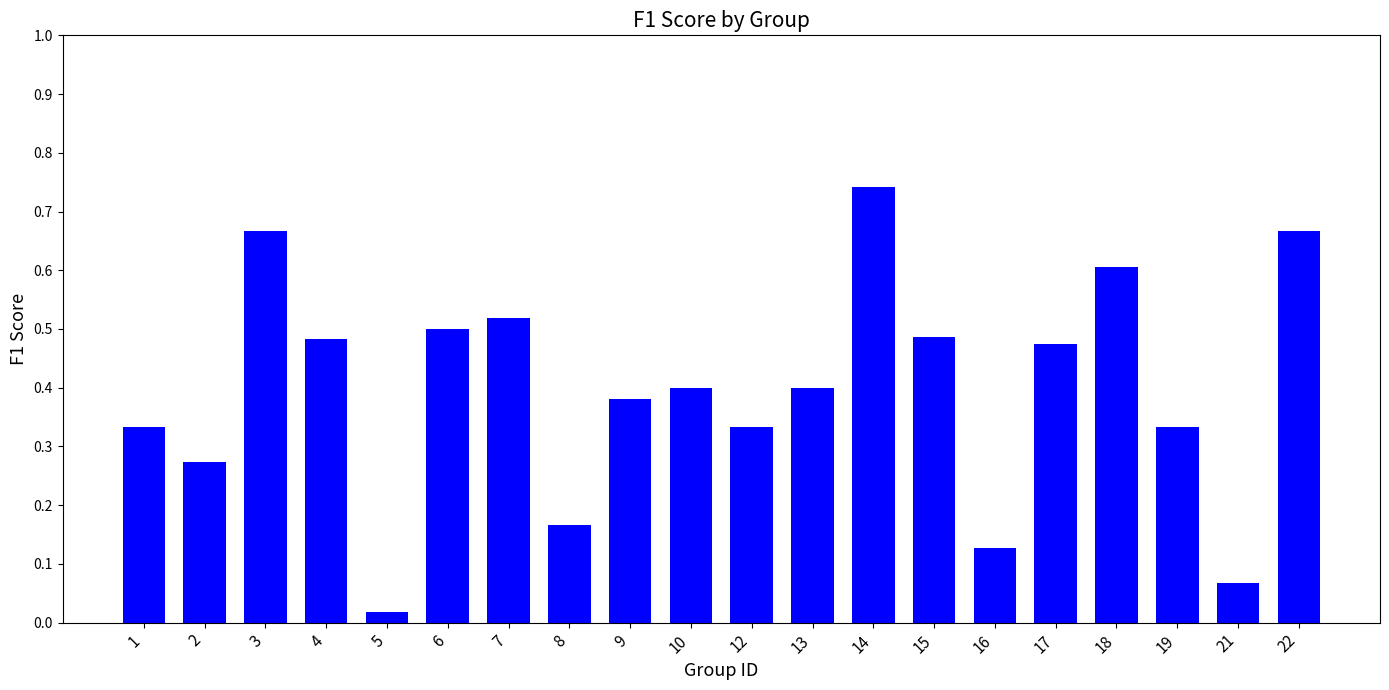

How many bars are there in total?

20